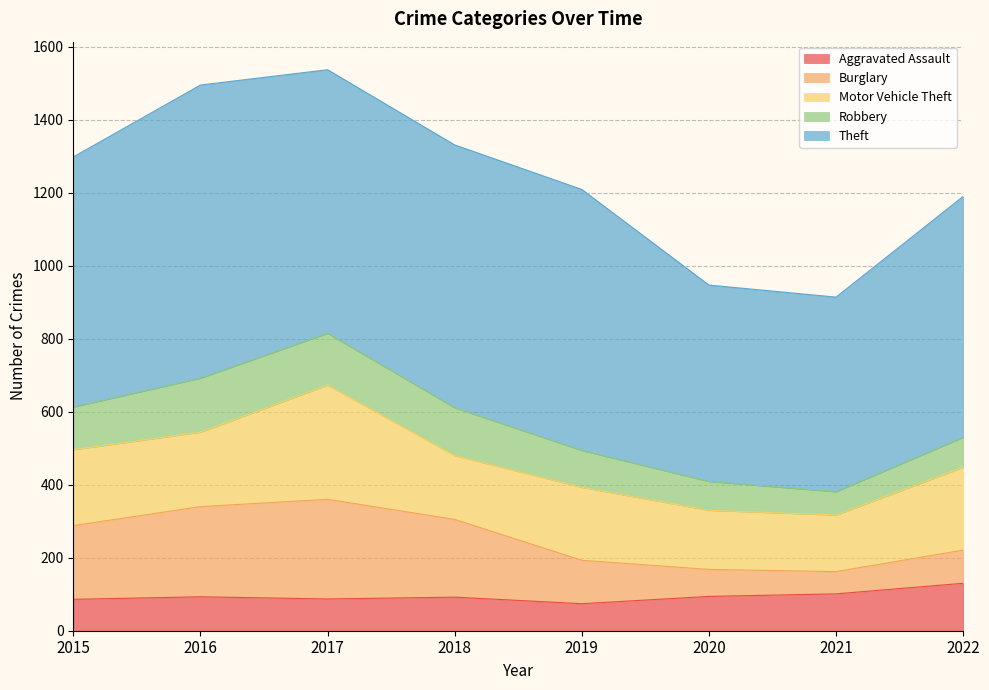

How many interior local peaks does the Robbery series have?

1